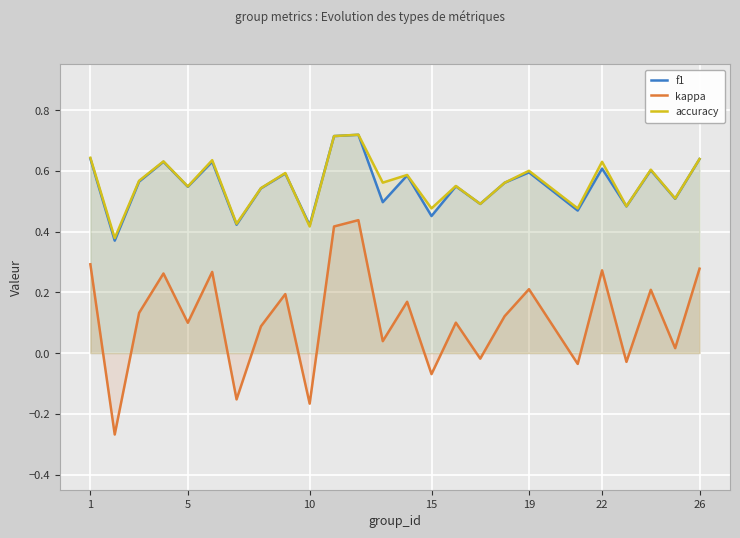

Where does the kappa series first go above 0?

1